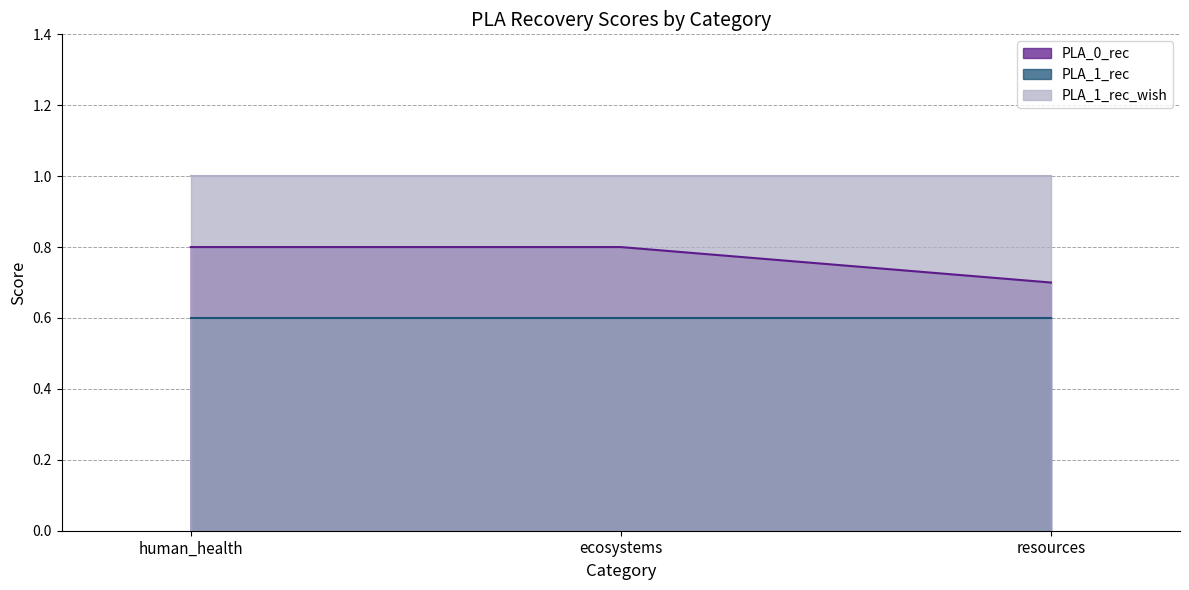

What is the value of the PLA_1_rec_wish point at the 2nd from the left?

1.0